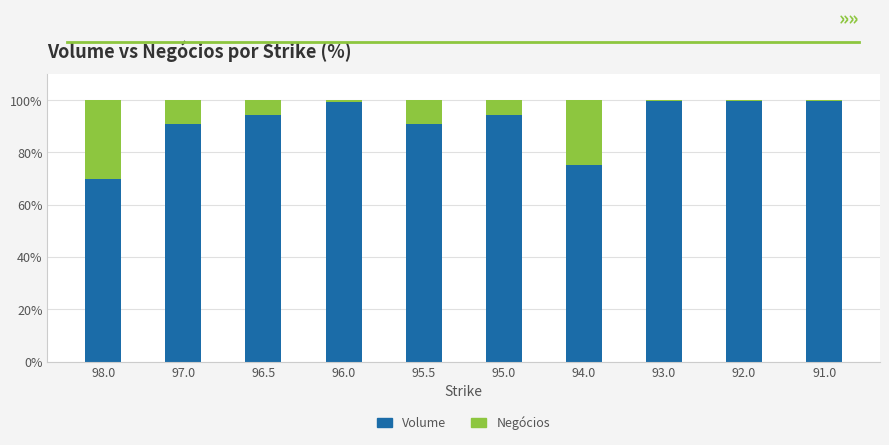

Is it true that Volume equals 162.9 at 91.0?

False